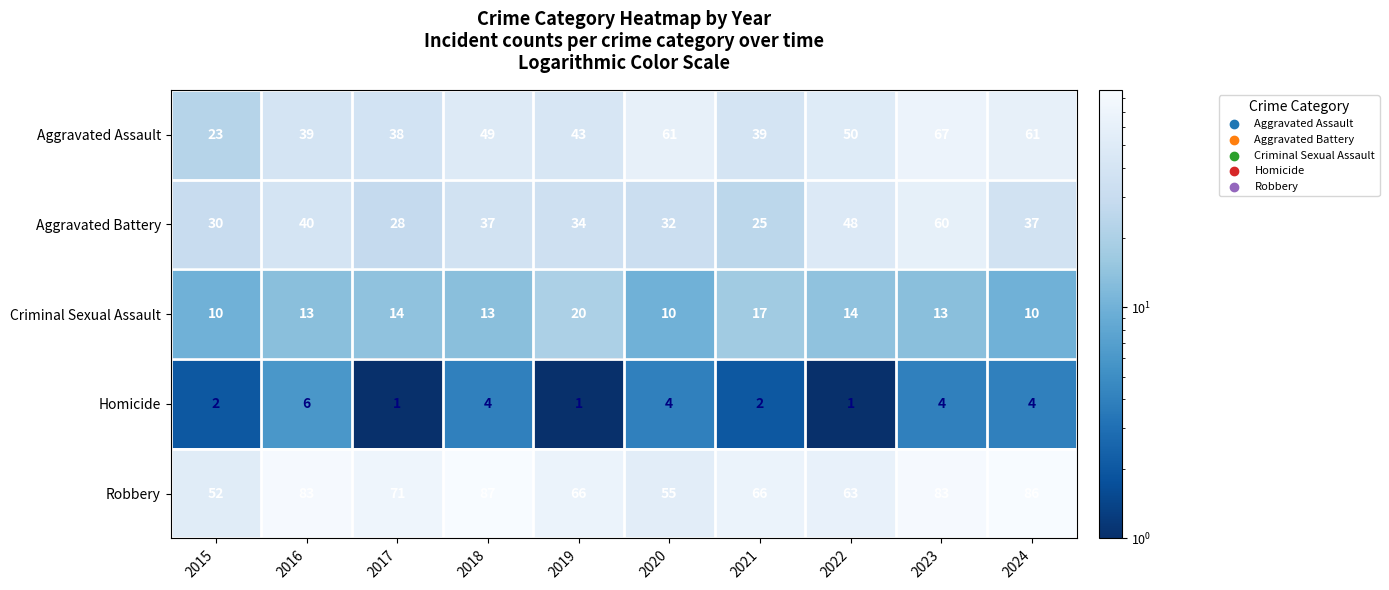

Where is Robbery nearest to the value 69?

2017